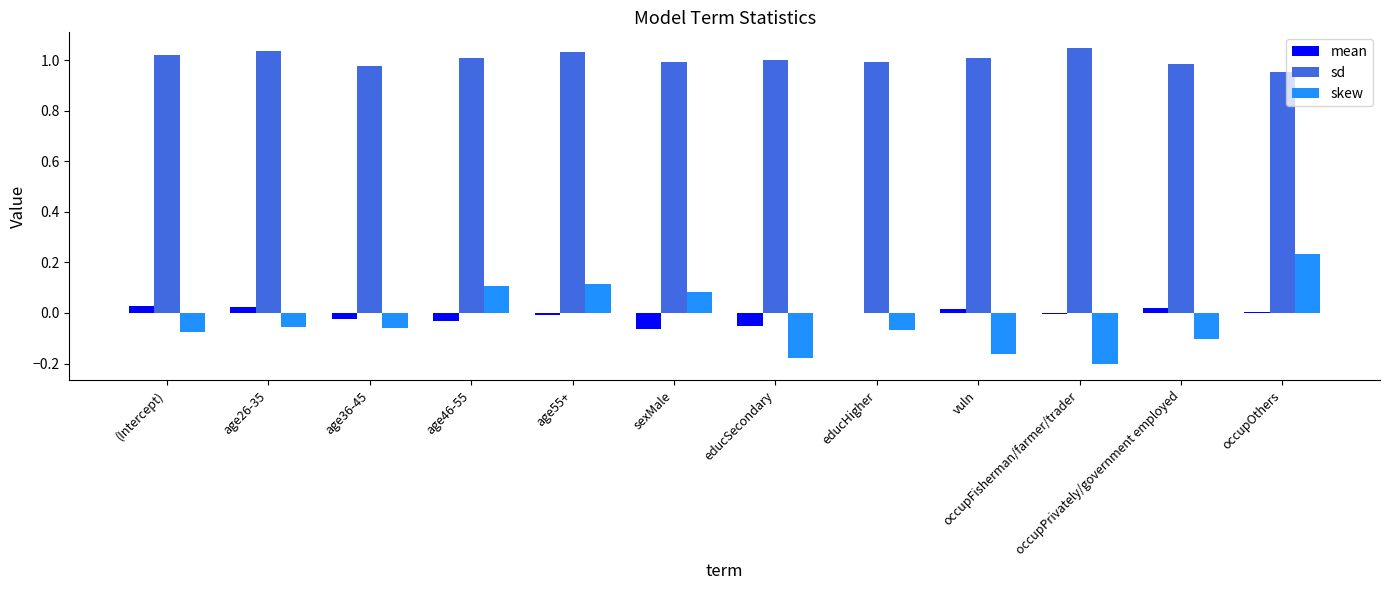

What are all the series names shown in the legend?

mean, sd, skew